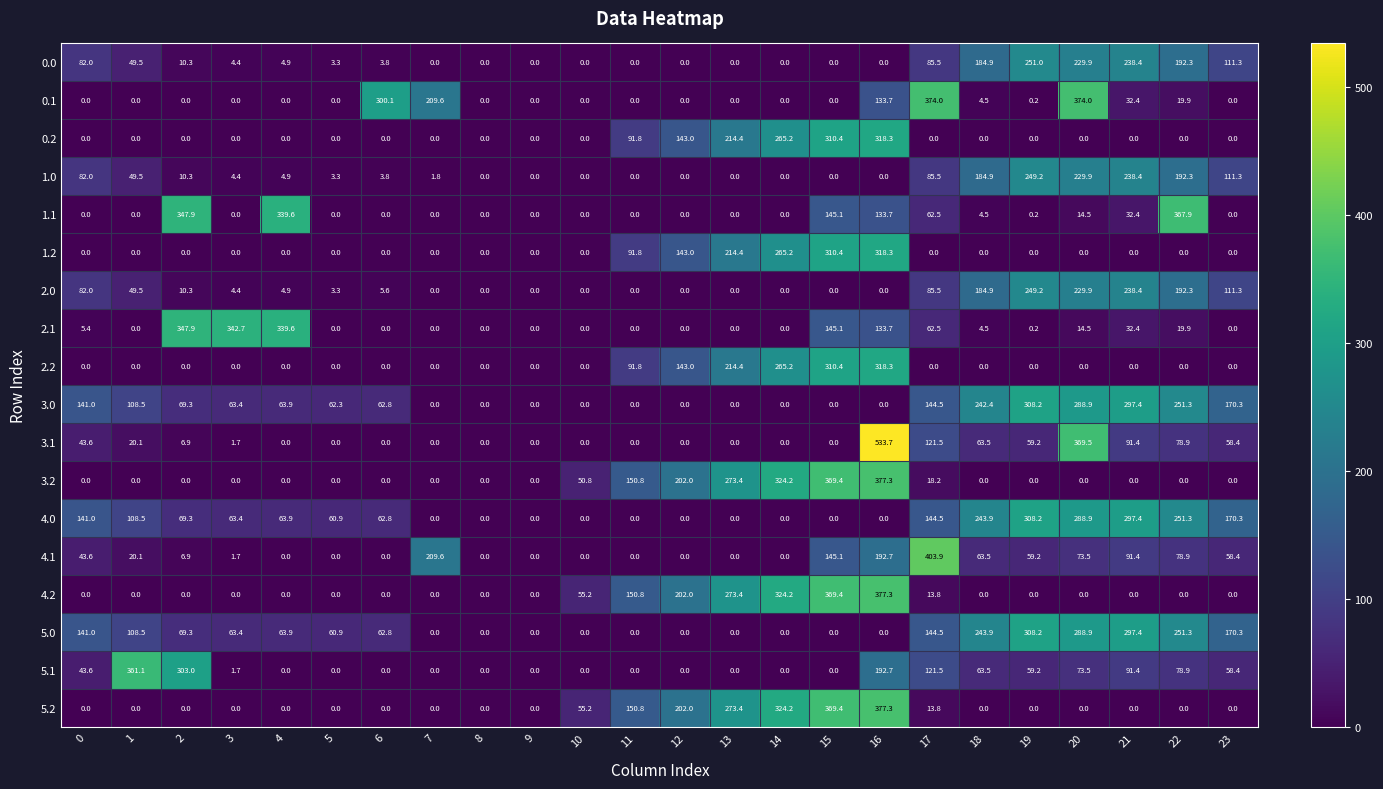

Is it true that 3.2 equals 78.0 at 10?

False